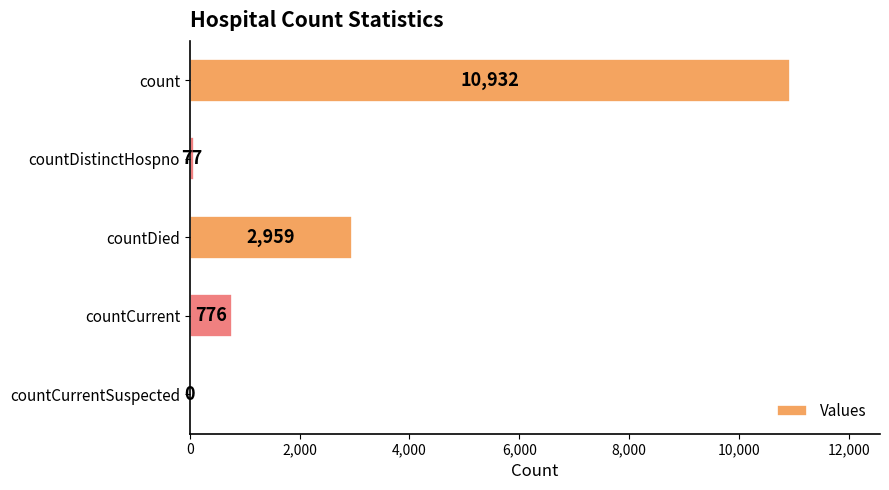

What is the sum of the values at countDied and countDistinctHospno?

3036